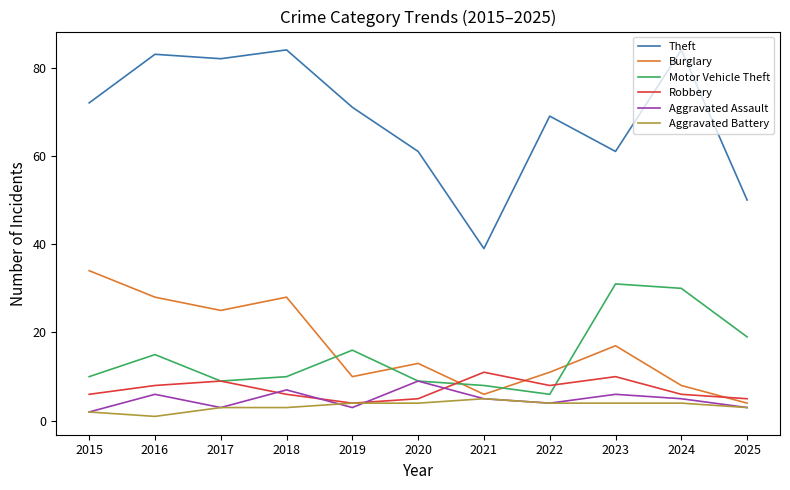

Is it true that Aggravated Assault equals 7 at 2018?

True